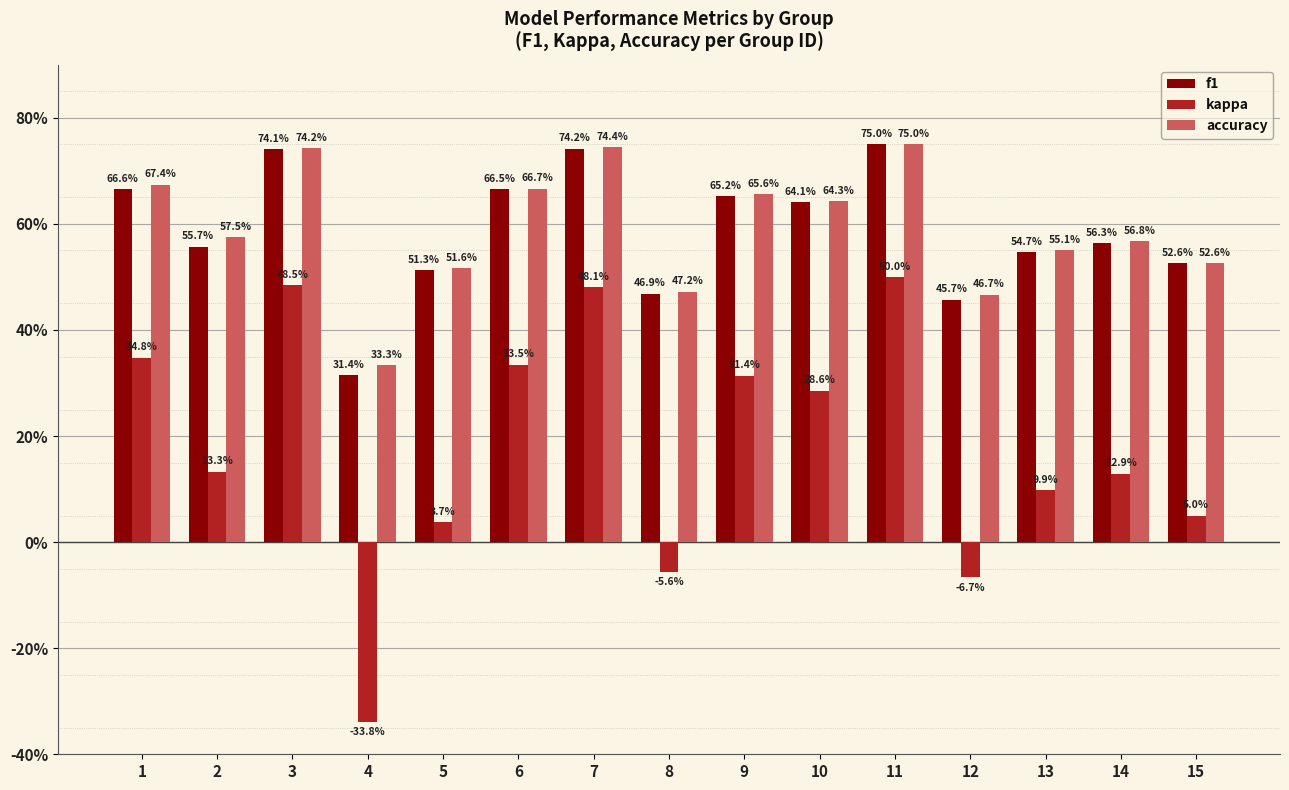

Does the chart contain any negative values?

Yes